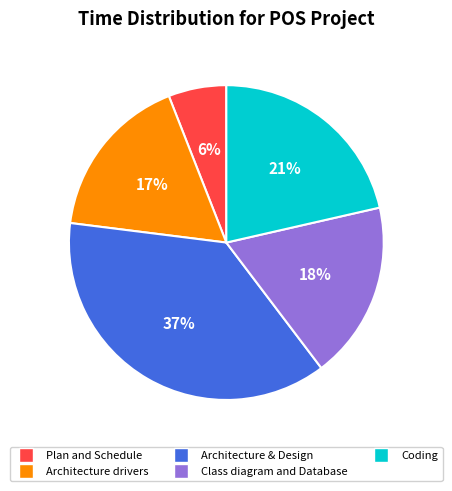

Which category has the smallest portion of the pie?

Plan and Schedule